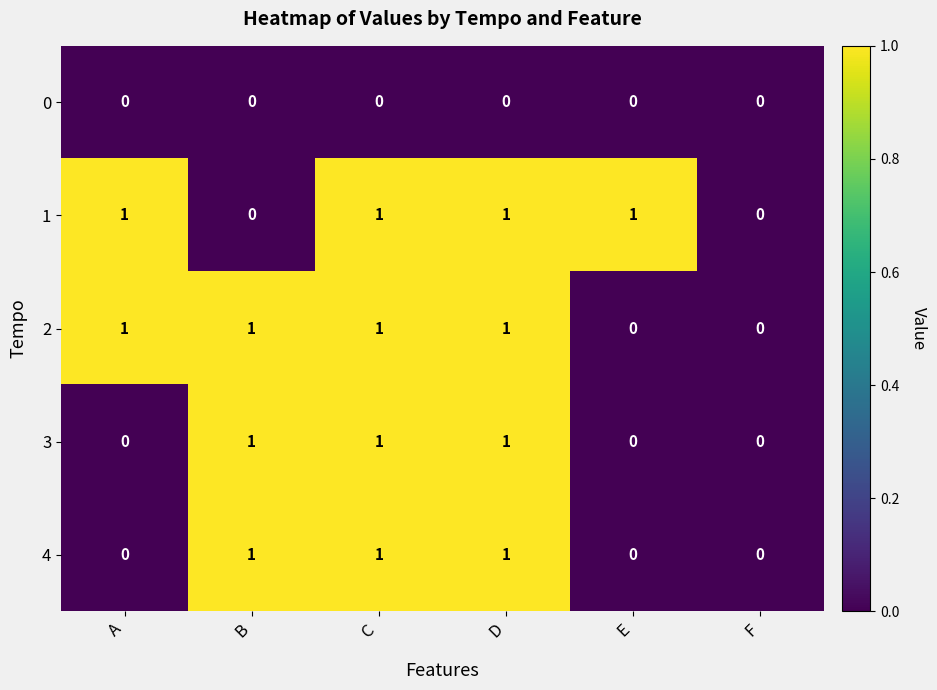

The value of 0 at D is 0. True or false?

True